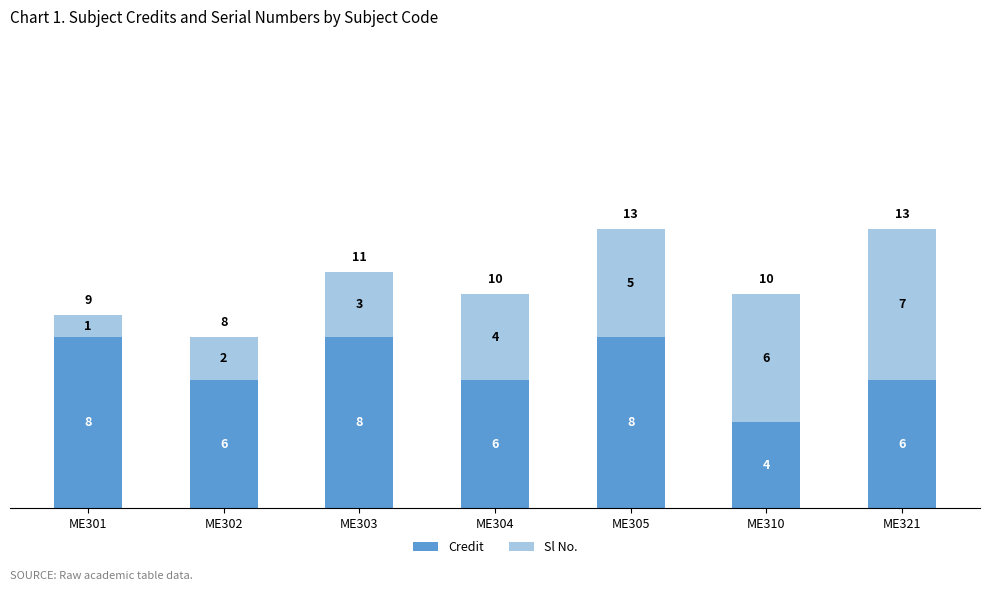

What is the total value across all series at ME305?

13